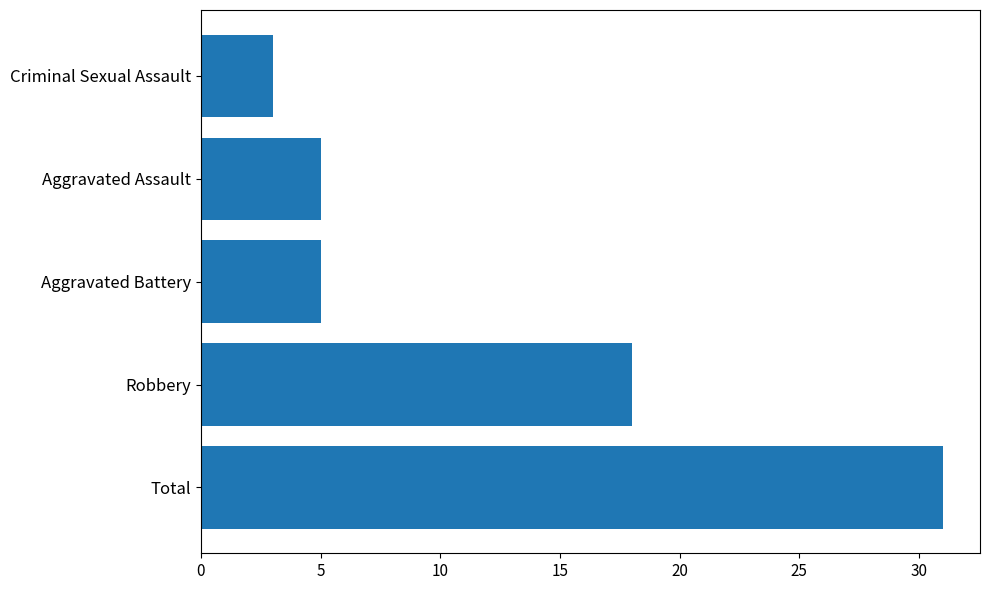

Reading bottom to top, list all the values displayed in this chart.

31	18	5	5	3